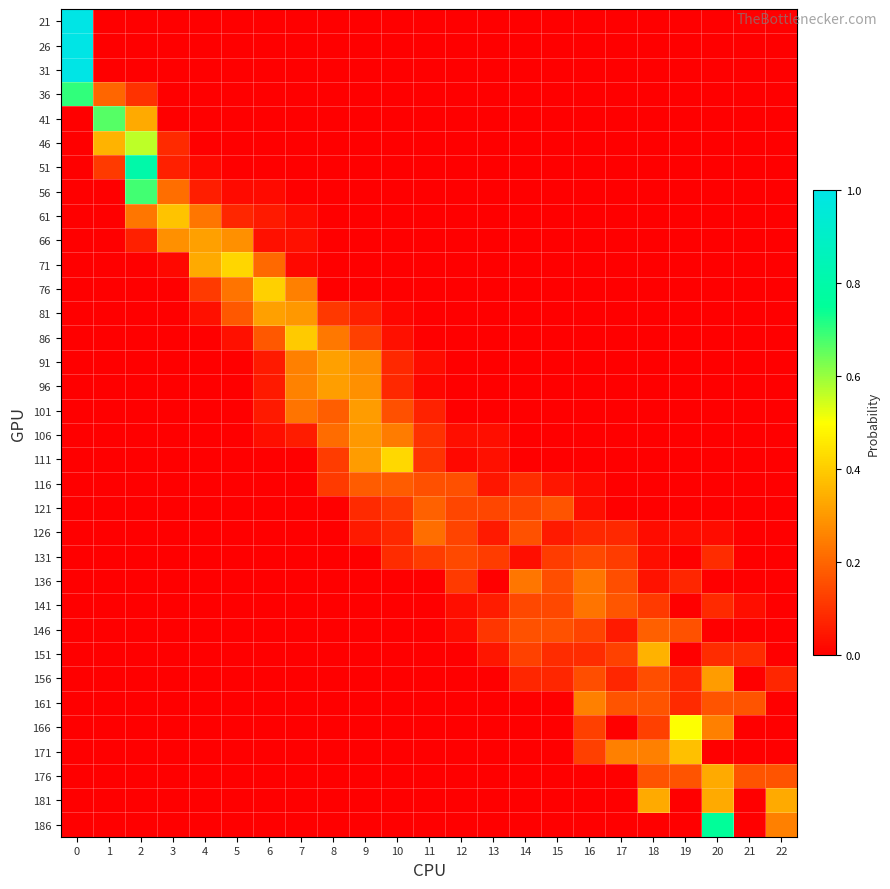

Reading right to left, list all the values displayed in this chart.

21: 22=0.0	21=0.0	20=0.0	19=0.0	18=0.0	17=0.0	16=0.0	15=0.0	14=0.0	13=0.0	12=0.0	11=0.0	10=0.0	9=0.0	8=0.0	7=0.0	6=0.0	5=0.0	4=0.0	3=0.0	2=0.0	1=0.0	0=1.0
26: 22=0.0	21=0.0	20=0.0	19=0.0	18=0.0	17=0.0	16=0.0	15=0.0	14=0.0	13=0.0	12=0.0	11=0.0	10=0.0	9=0.0	8=0.0	7=0.0	6=0.0	5=0.0	4=0.0	3=0.0	2=0.0	1=0.0	0=1.0
31: 22=0.0	21=0.0	20=0.0	19=0.0	18=0.0	17=0.0	16=0.0	15=0.0	14=0.0	13=0.0	12=0.0	11=0.0	10=0.0	9=0.0	8=0.0	7=0.0	6=0.0	5=0.0	4=0.0	3=0.0	2=0.0	1=0.0	0=1.0
36: 22=0.0	21=0.0	20=0.0	19=0.0	18=0.0	17=0.0	16=0.0	15=0.0	14=0.0	13=0.0	12=0.0	11=0.0	10=0.0	9=0.0	8=0.0	7=0.0	6=0.0	5=0.0	4=0.0	3=0.0	2=0.1	1=0.2	0=0.7
41: 22=0.0	21=0.0	20=0.0	19=0.0	18=0.0	17=0.0	16=0.0	15=0.0	14=0.0	13=0.0	12=0.0	11=0.0	10=0.0	9=0.0	8=0.0	7=0.0	6=0.0	5=0.0	4=0.0	3=0.0	2=0.3	1=0.7	0=0.0
46: 22=0.0	21=0.0	20=0.0	19=0.0	18=0.0	17=0.0	16=0.0	15=0.0	14=0.0	13=0.0	12=0.0	11=0.0	10=0.0	9=0.0	8=0.0	7=0.0	6=0.0	5=0.0	4=0.0	3=0.1	2=0.6	1=0.4	0=0.0
51: 22=0.0	21=0.0	20=0.0	19=0.0	18=0.0	17=0.0	16=0.0	15=0.0	14=0.0	13=0.0	12=0.0	11=0.0	10=0.0	9=0.0	8=0.0	7=0.0	6=0.0	5=0.0	4=0.0	3=0.1	2=0.8	1=0.1	0=0.0
56: 22=0.0	21=0.0	20=0.0	19=0.0	18=0.0	17=0.0	16=0.0	15=0.0	14=0.0	13=0.0	12=0.0	11=0.0	10=0.0	9=0.0	8=0.0	7=0.0	6=0.0	5=0.0	4=0.1	3=0.2	2=0.7	1=0.0	0=0.0
61: 22=0.0	21=0.0	20=0.0	19=0.0	18=0.0	17=0.0	16=0.0	15=0.0	14=0.0	13=0.0	12=0.0	11=0.0	10=0.0	9=0.0	8=0.0	7=0.0	6=0.1	5=0.1	4=0.2	3=0.4	2=0.2	1=0.0	0=0.0
66: 22=0.0	21=0.0	20=0.0	19=0.0	18=0.0	17=0.0	16=0.0	15=0.0	14=0.0	13=0.0	12=0.0	11=0.0	10=0.0	9=0.0	8=0.0	7=0.0	6=0.0	5=0.3	4=0.3	3=0.3	2=0.1	1=0.0	0=0.0
71: 22=0.0	21=0.0	20=0.0	19=0.0	18=0.0	17=0.0	16=0.0	15=0.0	14=0.0	13=0.0	12=0.0	11=0.0	10=0.0	9=0.0	8=0.0	7=0.0	6=0.2	5=0.4	4=0.3	3=0.0	2=0.0	1=0.0	0=0.0
76: 22=0.0	21=0.0	20=0.0	19=0.0	18=0.0	17=0.0	16=0.0	15=0.0	14=0.0	13=0.0	12=0.0	11=0.0	10=0.0	9=0.0	8=0.0	7=0.2	6=0.4	5=0.2	4=0.1	3=0.0	2=0.0	1=0.0	0=0.0
81: 22=0.0	21=0.0	20=0.0	19=0.0	18=0.0	17=0.0	16=0.0	15=0.0	14=0.0	13=0.0	12=0.0	11=0.0	10=0.0	9=0.1	8=0.1	7=0.3	6=0.3	5=0.2	4=0.0	3=0.0	2=0.0	1=0.0	0=0.0
86: 22=0.0	21=0.0	20=0.0	19=0.0	18=0.0	17=0.0	16=0.0	15=0.0	14=0.0	13=0.0	12=0.0	11=0.0	10=0.0	9=0.1	8=0.2	7=0.4	6=0.2	5=0.0	4=0.0	3=0.0	2=0.0	1=0.0	0=0.0
91: 22=0.0	21=0.0	20=0.0	19=0.0	18=0.0	17=0.0	16=0.0	15=0.0	14=0.0	13=0.0	12=0.0	11=0.0	10=0.1	9=0.3	8=0.3	7=0.2	6=0.1	5=0.0	4=0.0	3=0.0	2=0.0	1=0.0	0=0.0
96: 22=0.0	21=0.0	20=0.0	19=0.0	18=0.0	17=0.0	16=0.0	15=0.0	14=0.0	13=0.0	12=0.0	11=0.0	10=0.1	9=0.3	8=0.3	7=0.3	6=0.1	5=0.0	4=0.0	3=0.0	2=0.0	1=0.0	0=0.0
101: 22=0.0	21=0.0	20=0.0	19=0.0	18=0.0	17=0.0	16=0.0	15=0.0	14=0.0	13=0.0	12=0.0	11=0.1	10=0.2	9=0.3	8=0.2	7=0.2	6=0.1	5=0.0	4=0.0	3=0.0	2=0.0	1=0.0	0=0.0
106: 22=0.0	21=0.0	20=0.0	19=0.0	18=0.0	17=0.0	16=0.0	15=0.0	14=0.0	13=0.0	12=0.0	11=0.1	10=0.2	9=0.3	8=0.2	7=0.1	6=0.0	5=0.0	4=0.0	3=0.0	2=0.0	1=0.0	0=0.0
111: 22=0.0	21=0.0	20=0.0	19=0.0	18=0.0	17=0.0	16=0.0	15=0.0	14=0.0	13=0.0	12=0.0	11=0.1	10=0.4	9=0.3	8=0.1	7=0.0	6=0.0	5=0.0	4=0.0	3=0.0	2=0.0	1=0.0	0=0.0
116: 22=0.0	21=0.0	20=0.0	19=0.0	18=0.0	17=0.0	16=0.0	15=0.0	14=0.1	13=0.0	12=0.2	11=0.2	10=0.2	9=0.2	8=0.1	7=0.0	6=0.0	5=0.0	4=0.0	3=0.0	2=0.0	1=0.0	0=0.0
121: 22=0.0	21=0.0	20=0.0	19=0.0	18=0.0	17=0.0	16=0.0	15=0.2	14=0.1	13=0.1	12=0.1	11=0.2	10=0.1	9=0.1	8=0.0	7=0.0	6=0.0	5=0.0	4=0.0	3=0.0	2=0.0	1=0.0	0=0.0
126: 22=0.0	21=0.0	20=0.0	19=0.0	18=0.0	17=0.1	16=0.1	15=0.1	14=0.2	13=0.1	12=0.1	11=0.2	10=0.1	9=0.1	8=0.0	7=0.0	6=0.0	5=0.0	4=0.0	3=0.0	2=0.0	1=0.0	0=0.0
131: 22=0.0	21=0.0	20=0.1	19=0.0	18=0.0	17=0.1	16=0.1	15=0.1	14=0.0	13=0.1	12=0.1	11=0.1	10=0.1	9=0.0	8=0.0	7=0.0	6=0.0	5=0.0	4=0.0	3=0.0	2=0.0	1=0.0	0=0.0
136: 22=0.0	21=0.0	20=0.0	19=0.1	18=0.0	17=0.2	16=0.2	15=0.2	14=0.2	13=0.0	12=0.1	11=0.0	10=0.0	9=0.0	8=0.0	7=0.0	6=0.0	5=0.0	4=0.0	3=0.0	2=0.0	1=0.0	0=0.0
141: 22=0.0	21=0.0	20=0.1	19=0.0	18=0.1	17=0.2	16=0.2	15=0.1	14=0.1	13=0.1	12=0.0	11=0.0	10=0.0	9=0.0	8=0.0	7=0.0	6=0.0	5=0.0	4=0.0	3=0.0	2=0.0	1=0.0	0=0.0
146: 22=0.0	21=0.0	20=0.0	19=0.2	18=0.2	17=0.1	16=0.1	15=0.2	14=0.2	13=0.1	12=0.0	11=0.0	10=0.0	9=0.0	8=0.0	7=0.0	6=0.0	5=0.0	4=0.0	3=0.0	2=0.0	1=0.0	0=0.0
151: 22=0.0	21=0.1	20=0.1	19=0.0	18=0.3	17=0.1	16=0.1	15=0.1	14=0.1	13=0.0	12=0.0	11=0.0	10=0.0	9=0.0	8=0.0	7=0.0	6=0.0	5=0.0	4=0.0	3=0.0	2=0.0	1=0.0	0=0.0
156: 22=0.1	21=0.0	20=0.3	19=0.1	18=0.2	17=0.1	16=0.2	15=0.1	14=0.1	13=0.0	12=0.0	11=0.0	10=0.0	9=0.0	8=0.0	7=0.0	6=0.0	5=0.0	4=0.0	3=0.0	2=0.0	1=0.0	0=0.0
161: 22=0.0	21=0.2	20=0.2	19=0.1	18=0.2	17=0.2	16=0.2	15=0.0	14=0.0	13=0.0	12=0.0	11=0.0	10=0.0	9=0.0	8=0.0	7=0.0	6=0.0	5=0.0	4=0.0	3=0.0	2=0.0	1=0.0	0=0.0
166: 22=0.0	21=0.0	20=0.2	19=0.5	18=0.1	17=0.0	16=0.1	15=0.0	14=0.0	13=0.0	12=0.0	11=0.0	10=0.0	9=0.0	8=0.0	7=0.0	6=0.0	5=0.0	4=0.0	3=0.0	2=0.0	1=0.0	0=0.0
171: 22=0.0	21=0.0	20=0.0	19=0.4	18=0.2	17=0.2	16=0.1	15=0.0	14=0.0	13=0.0	12=0.0	11=0.0	10=0.0	9=0.0	8=0.0	7=0.0	6=0.0	5=0.0	4=0.0	3=0.0	2=0.0	1=0.0	0=0.0
176: 22=0.2	21=0.2	20=0.3	19=0.2	18=0.2	17=0.0	16=0.0	15=0.0	14=0.0	13=0.0	12=0.0	11=0.0	10=0.0	9=0.0	8=0.0	7=0.0	6=0.0	5=0.0	4=0.0	3=0.0	2=0.0	1=0.0	0=0.0
181: 22=0.3	21=0.0	20=0.3	19=0.0	18=0.3	17=0.0	16=0.0	15=0.0	14=0.0	13=0.0	12=0.0	11=0.0	10=0.0	9=0.0	8=0.0	7=0.0	6=0.0	5=0.0	4=0.0	3=0.0	2=0.0	1=0.0	0=0.0
186: 22=0.2	21=0.0	20=0.8	19=0.0	18=0.0	17=0.0	16=0.0	15=0.0	14=0.0	13=0.0	12=0.0	11=0.0	10=0.0	9=0.0	8=0.0	7=0.0	6=0.0	5=0.0	4=0.0	3=0.0	2=0.0	1=0.0	0=0.0